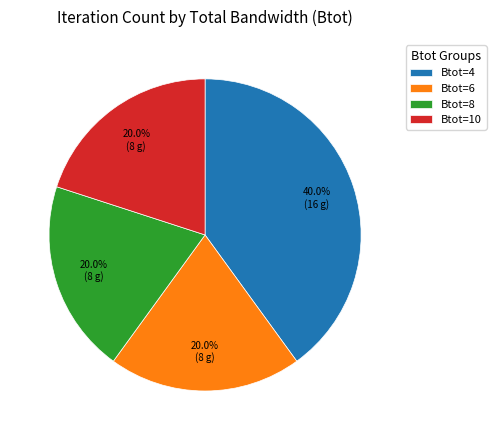

Which category has the biggest portion of the pie?

Btot=4